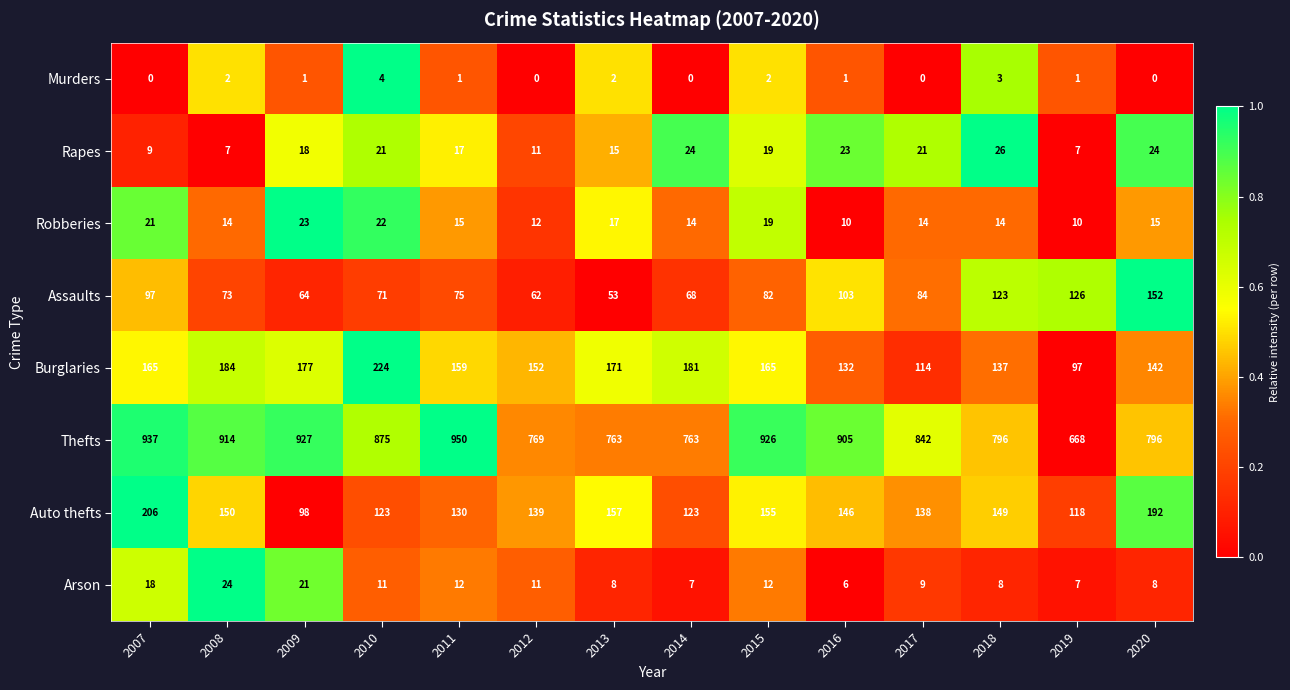

Between 2007 and 2014, which series saw the biggest shift?

Thefts